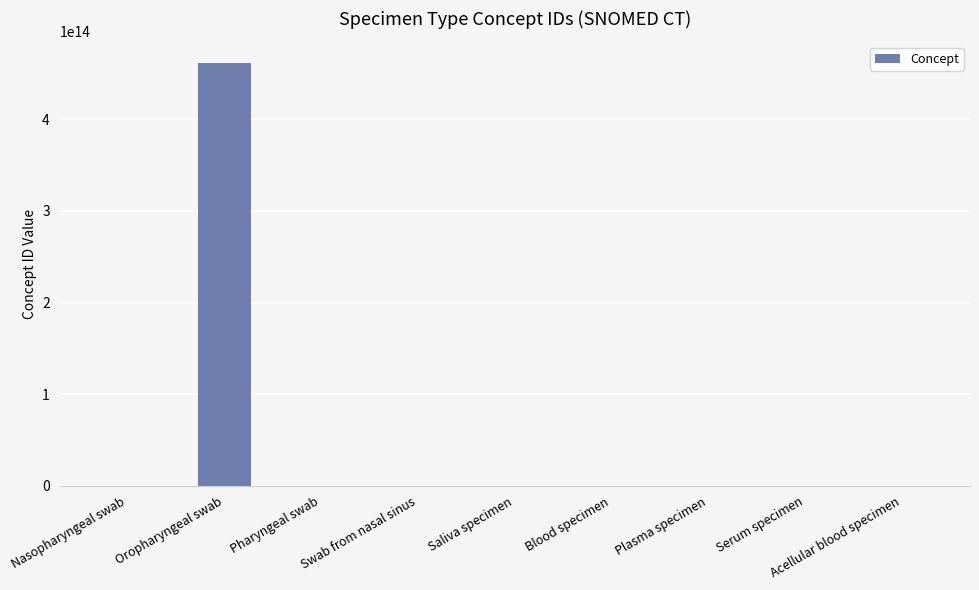

At which label does the data first exceed 122592007?

Nasopharyngeal swab